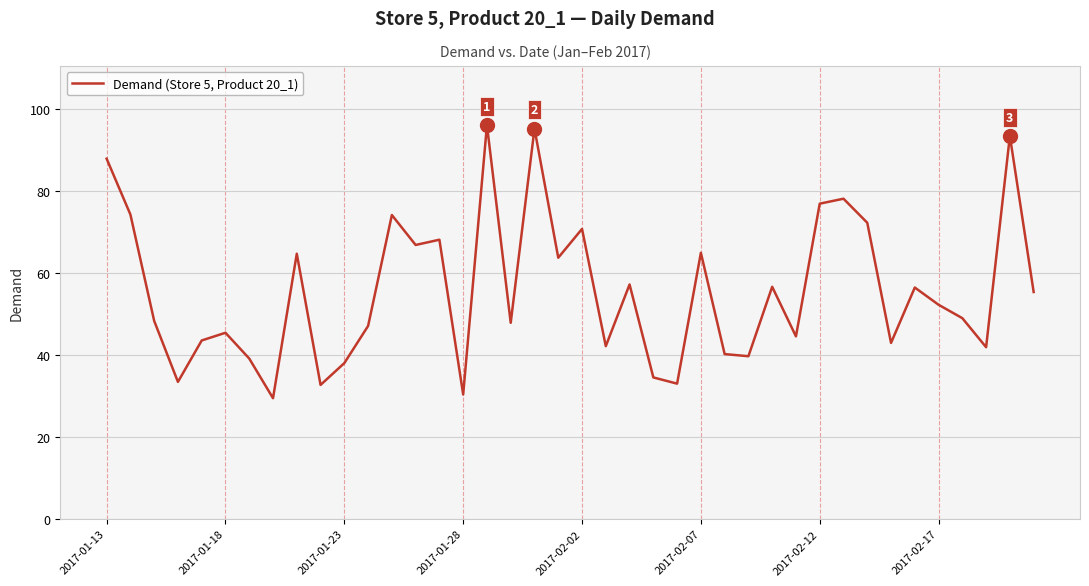

What is the difference between the maximum and minimum values?

66.6